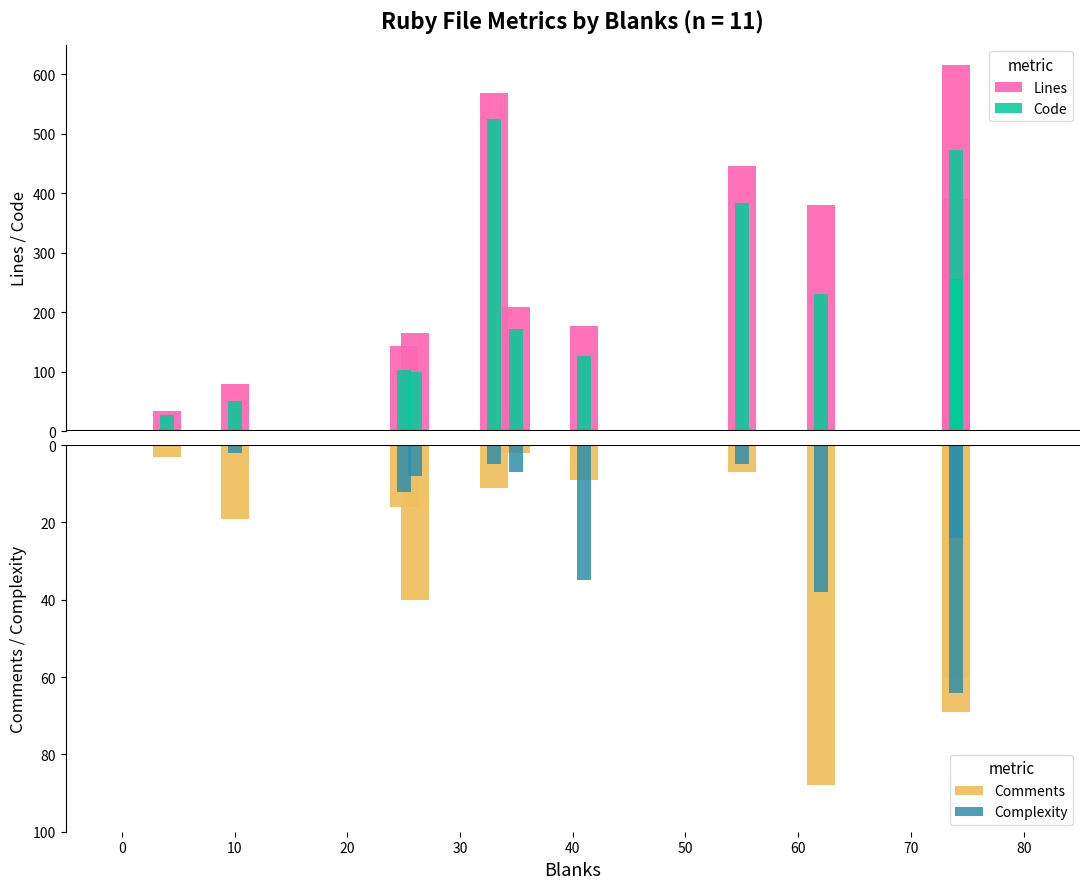

How many categories are shown in the chart?

11